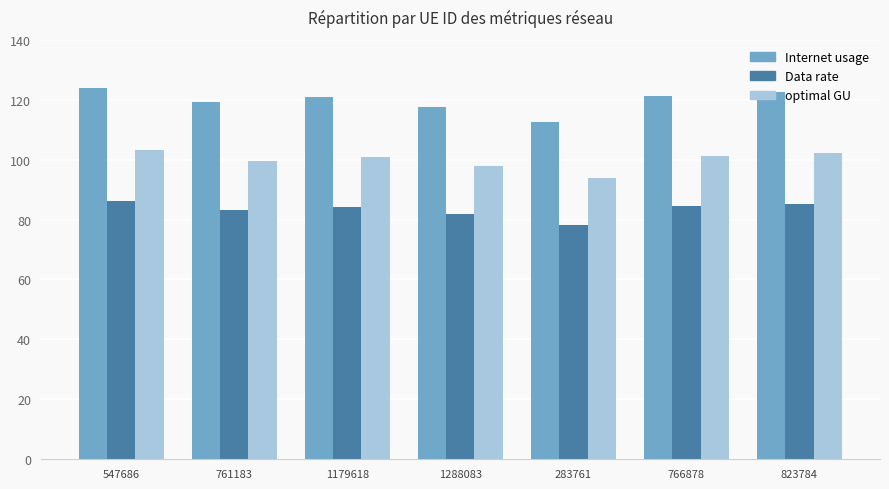

Is it true that Data rate equals 86.2 at 547686?

True